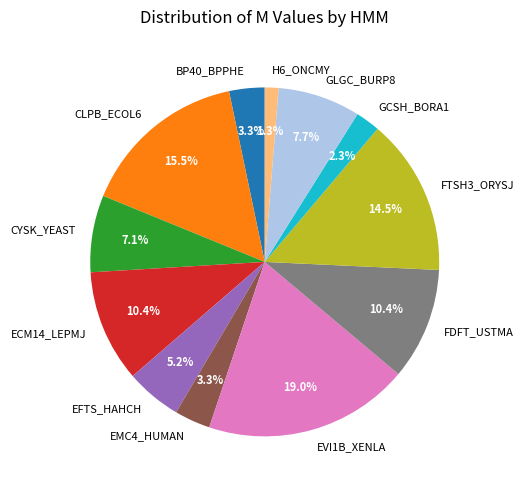

To the nearest percent, what percentage of the pie is EMC4_HUMAN?

3%